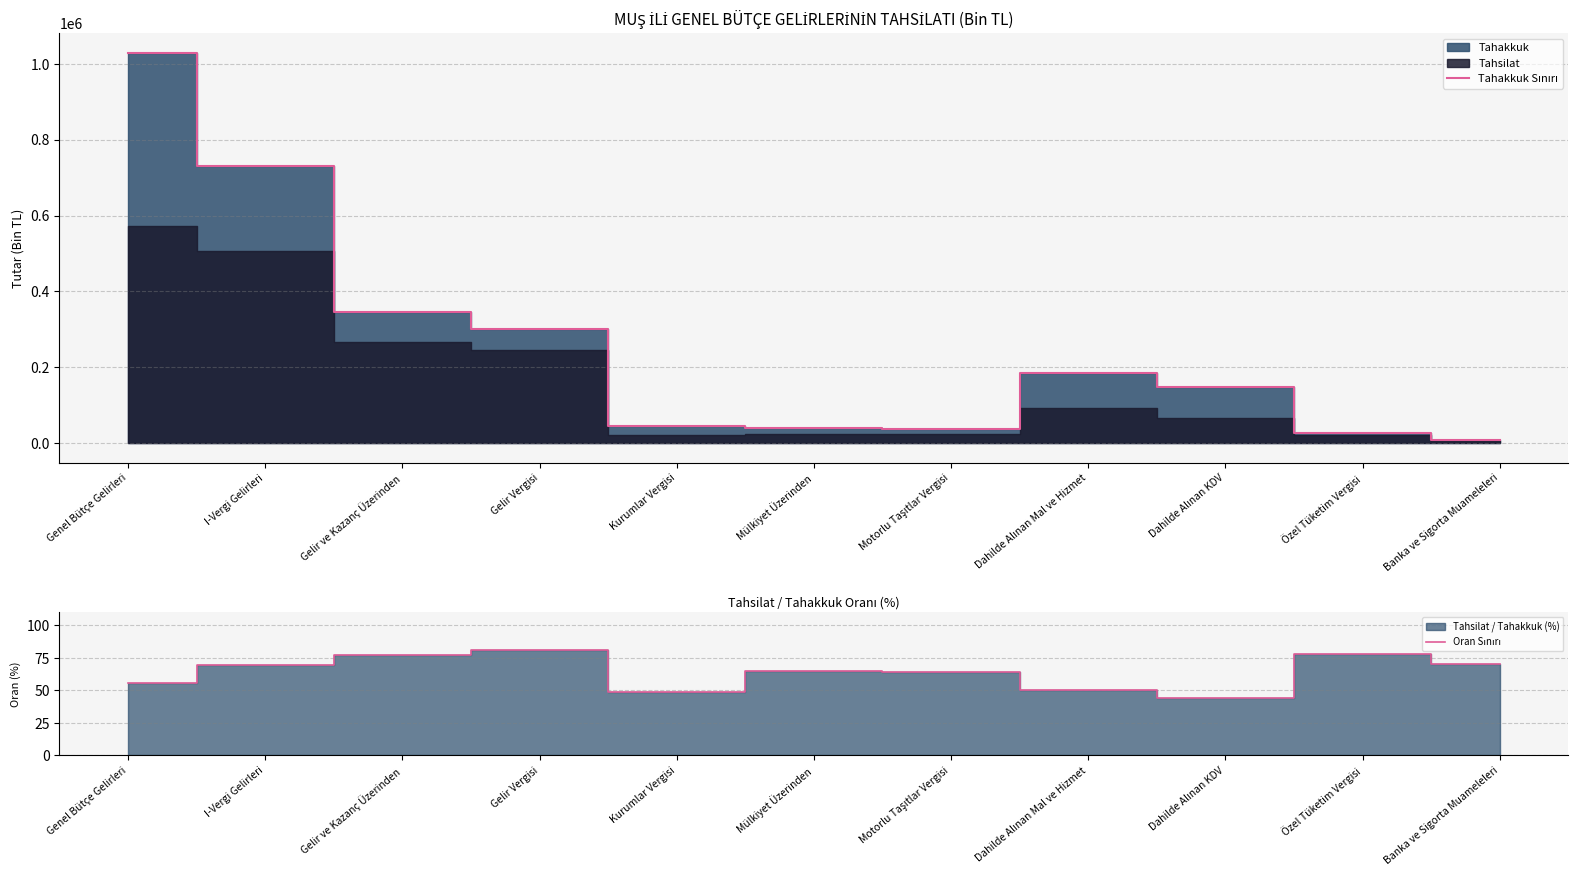

How many interior local peaks does the Oran Sınırı series have?

3